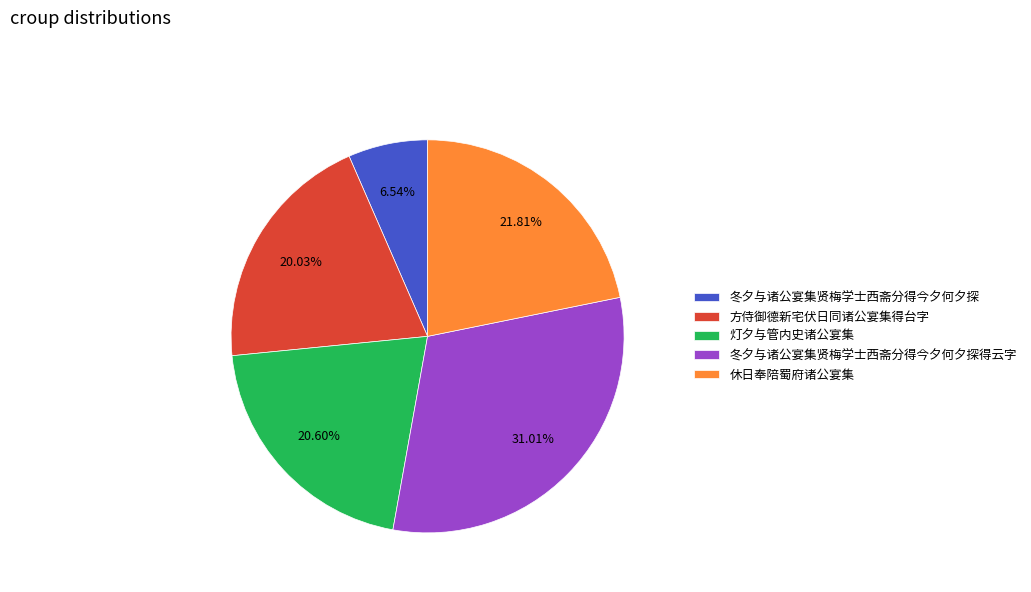

To the nearest percent, what is the difference between the 冬夕与诸公宴集贤梅学士西斋分得今夕何夕探得云字 and 方侍御德新宅伏日同诸公宴集得台字 slice percentages?

11%